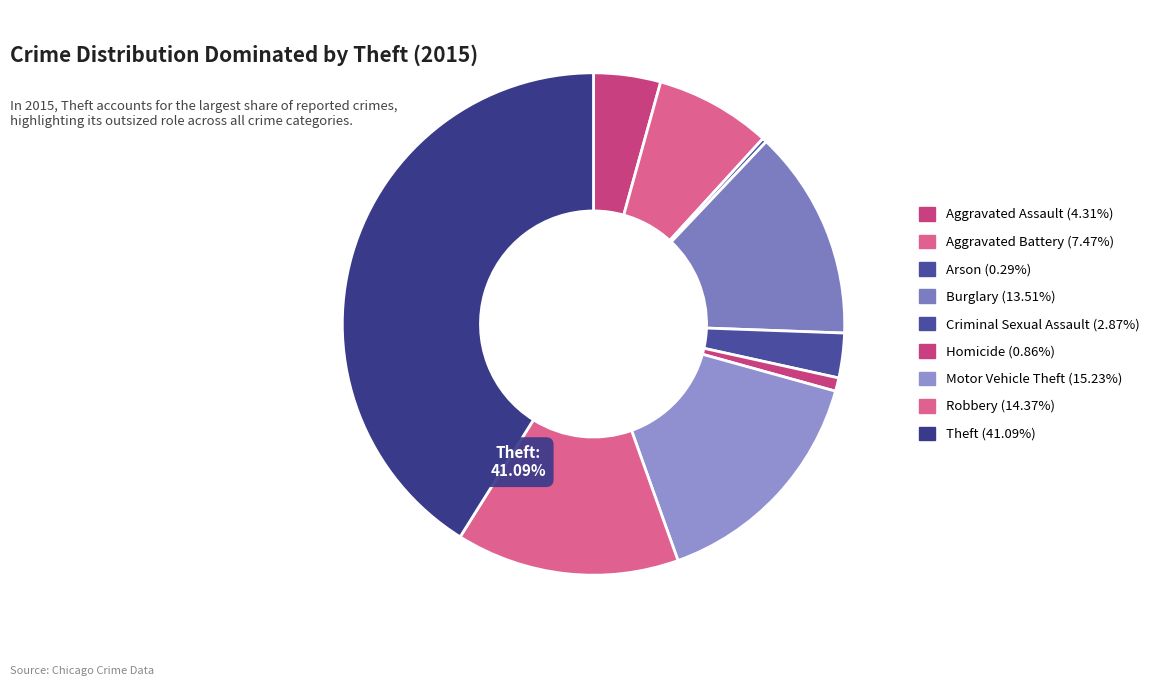

What is the ratio of the value at Criminal Sexual Assault to the value at Aggravated Assault?

0.7